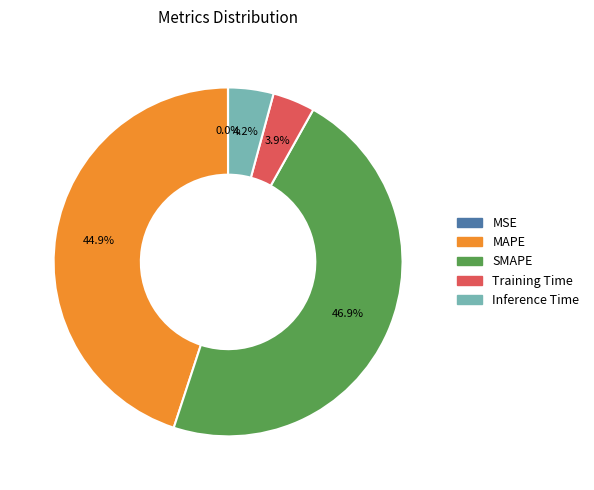

Which category has the biggest portion of the pie?

SMAPE